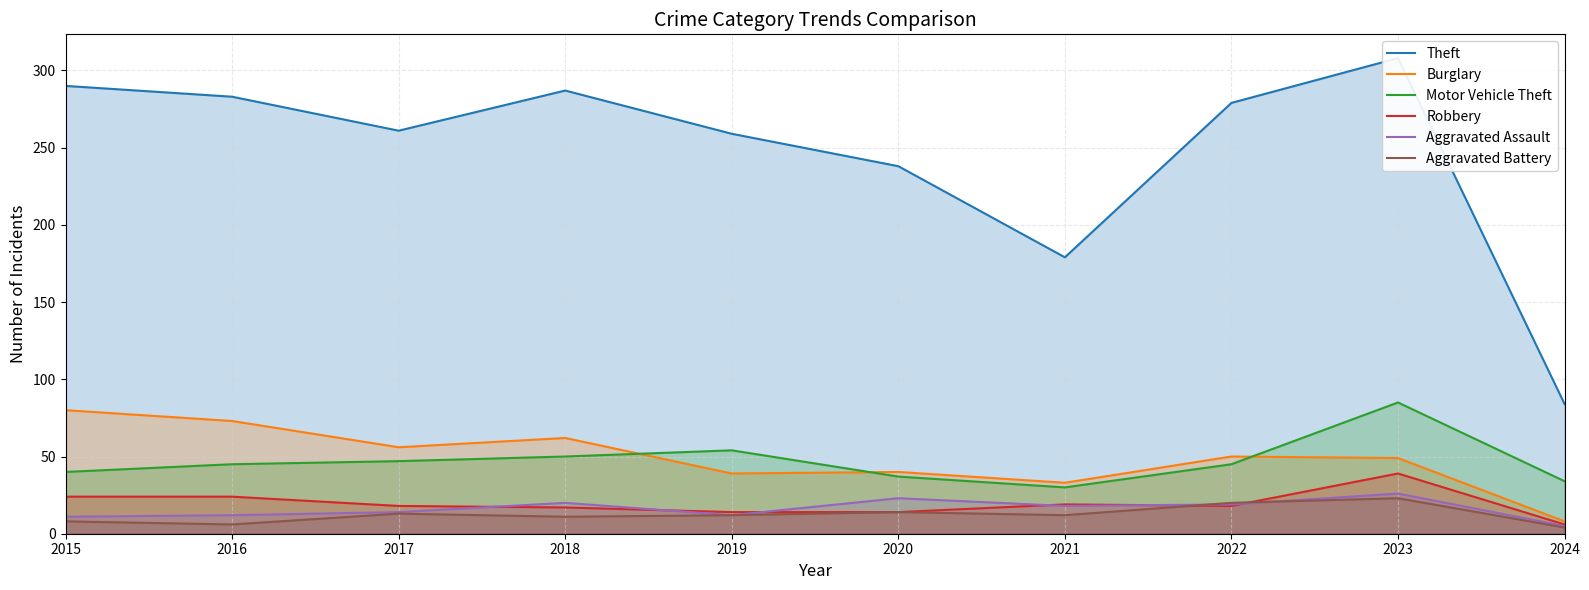

Reading left to right, list all the values displayed in this chart.

Theft: 290	283	261	287	259	238	179	279	308	84
Burglary: 80	73	56	62	39	40	33	50	49	8
Motor Vehicle Theft: 40	45	47	50	54	37	30	45	85	34
Robbery: 24	24	18	17	14	14	19	18	39	6
Aggravated Assault: 11	12	14	20	12	23	18	19	26	5
Aggravated Battery: 8	6	13	11	12	14	12	20	23	4